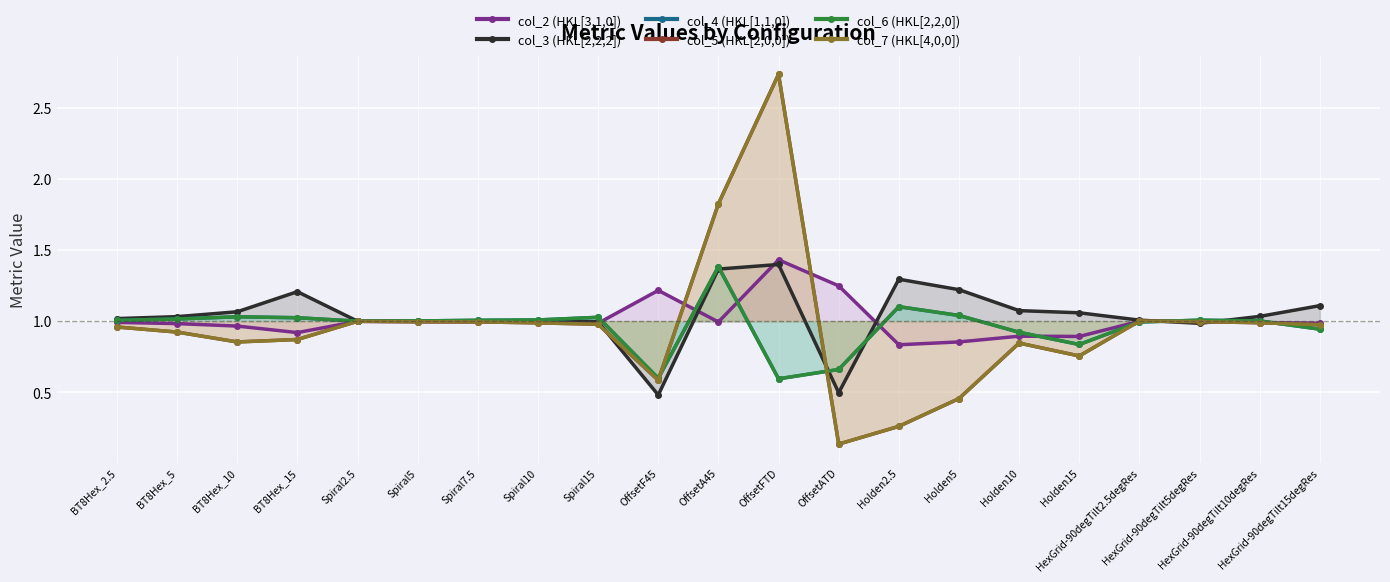

Which category has the highest value in the col_7 (HKL[4,0,0]) series?

OffsetFTD